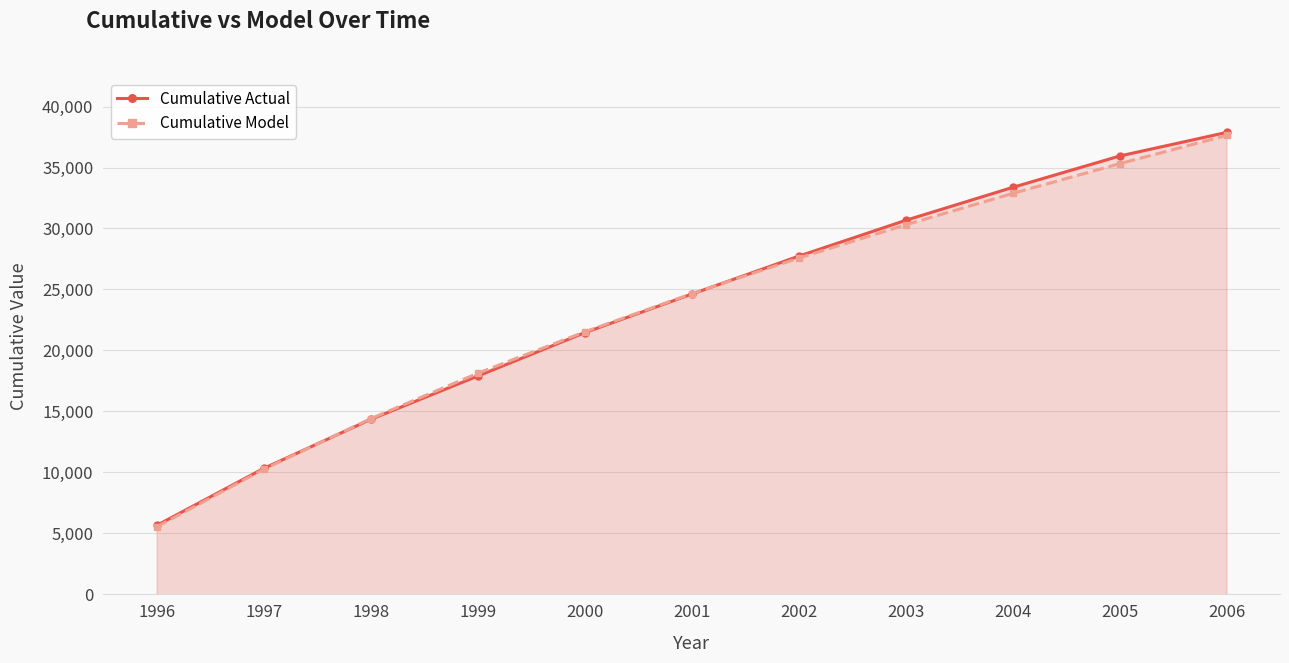

Does the chart have visible grid lines?

Yes